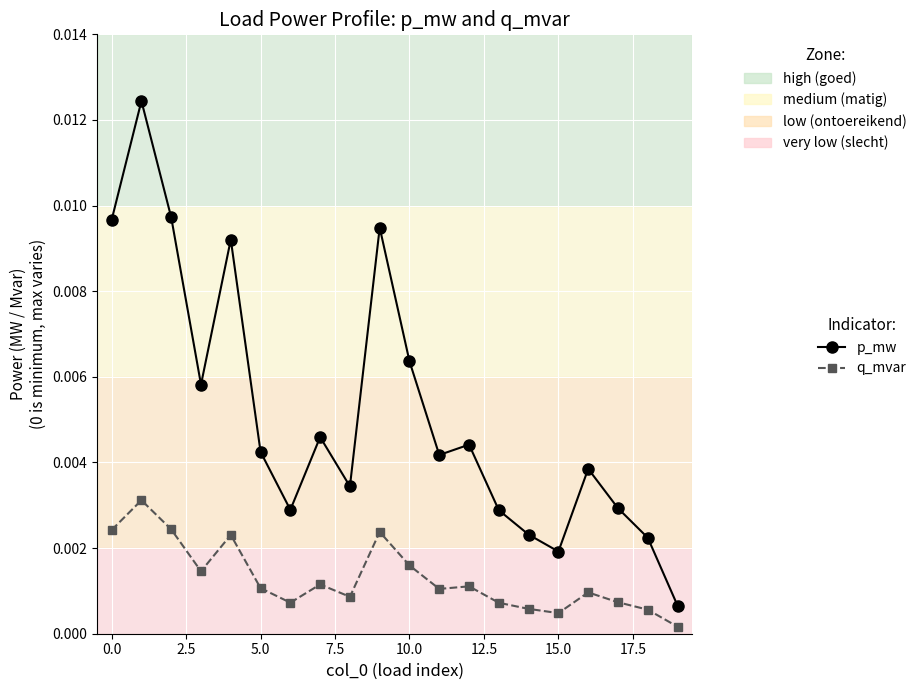

Which series has the largest total across all categories?

p_mw